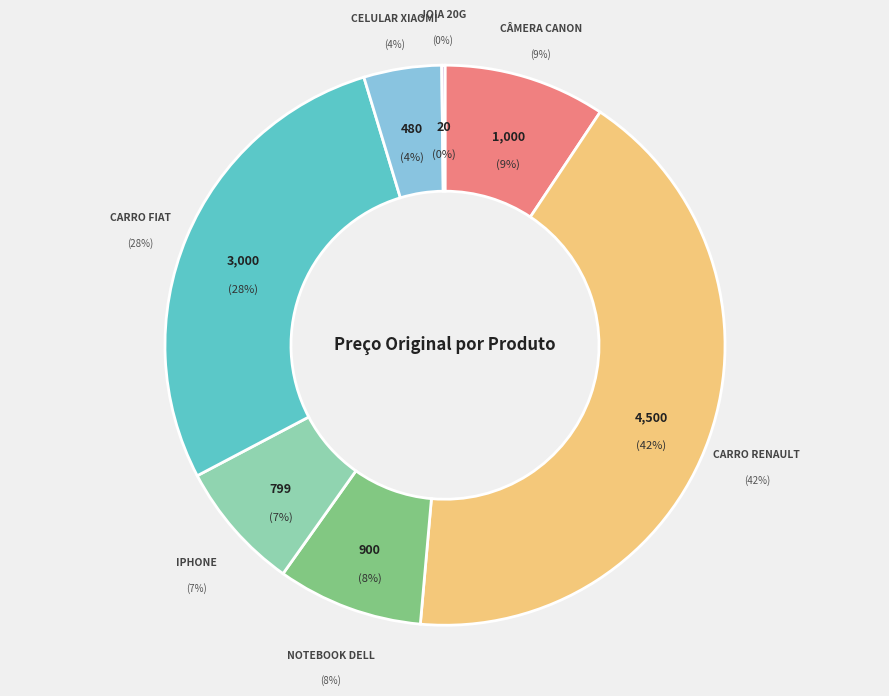

Combined, what portion of the pie is Carro Renault and Celular Xiaomi?

46.5%